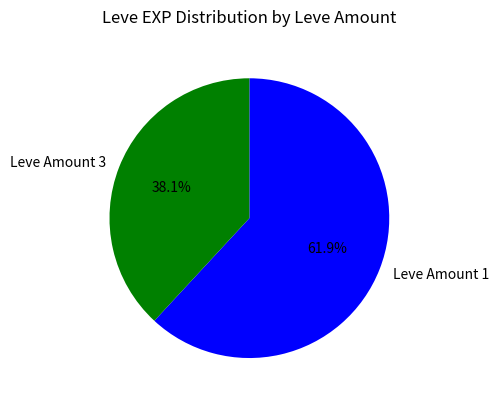

Which category has the smallest portion of the pie?

Leve Amount 3